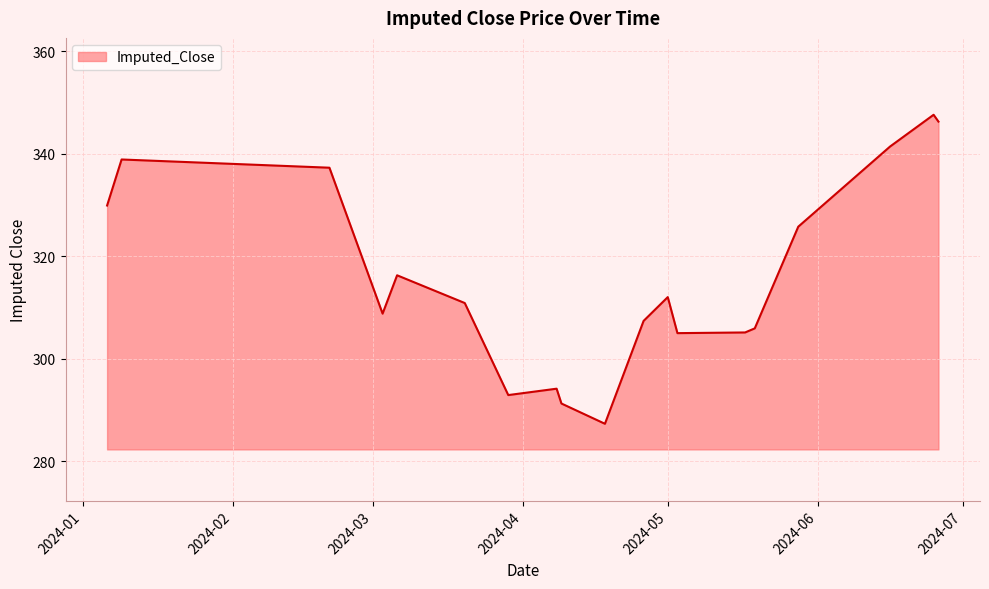

What is the smallest value displayed?

287.4